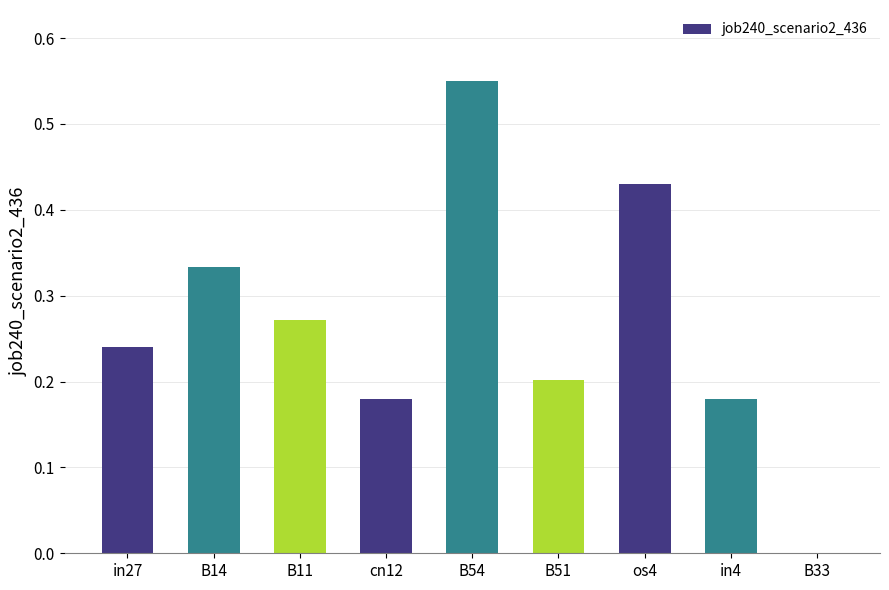

What is the sum of the values at B11 and os4?

0.7